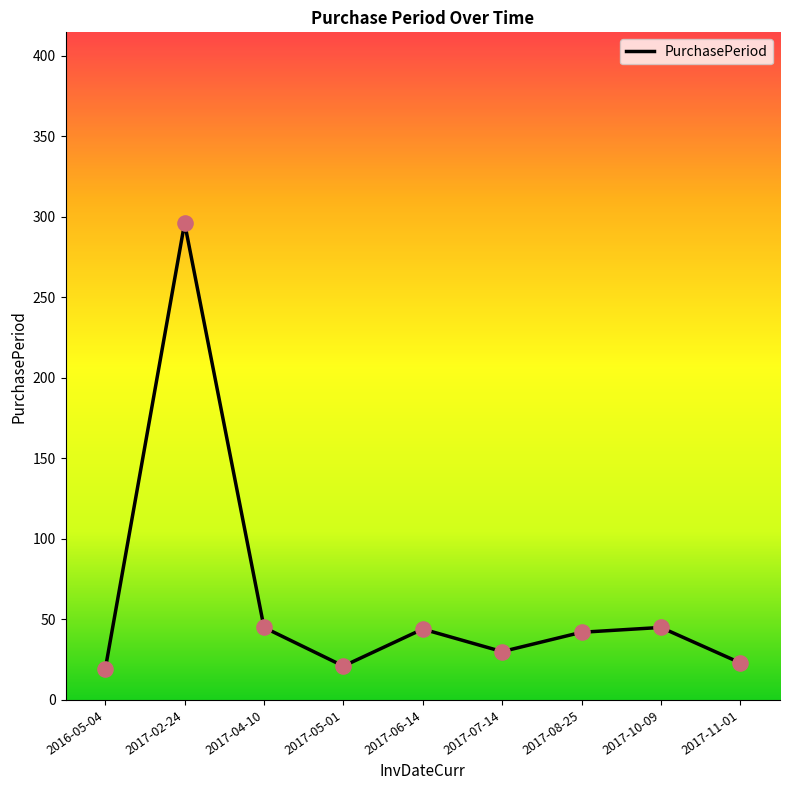

What is the change in value from 2017-05-01 to 2017-08-25?

+21